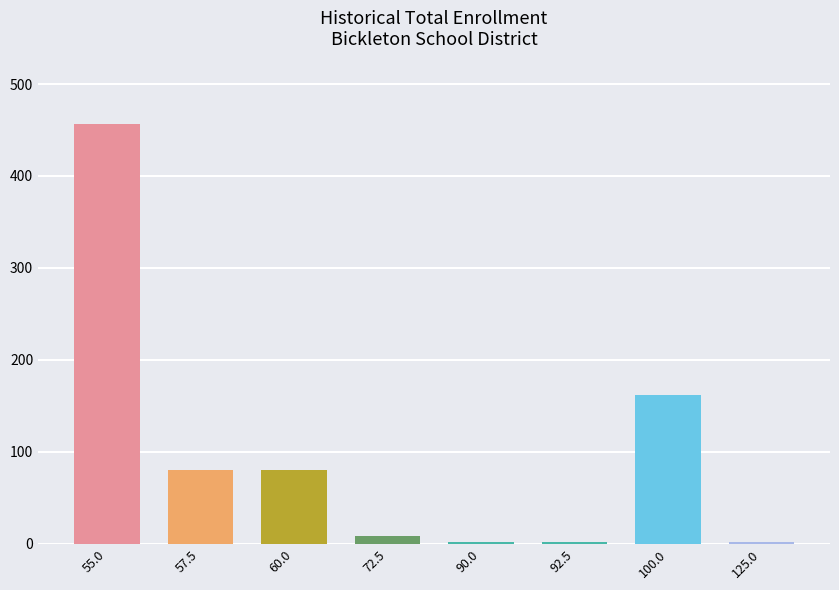

What position from the right is 100.0?

2